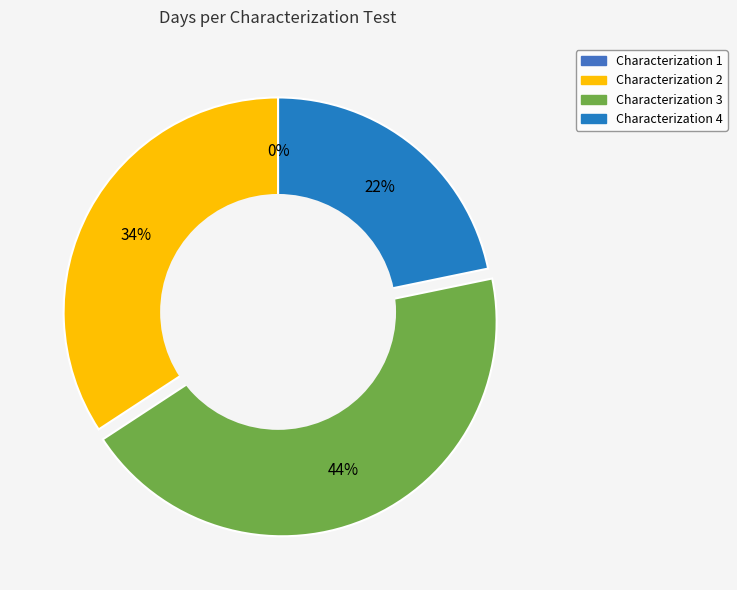

Rank the categories by value from lowest to highest.

Characterization 1, Characterization 4, Characterization 2, Characterization 3